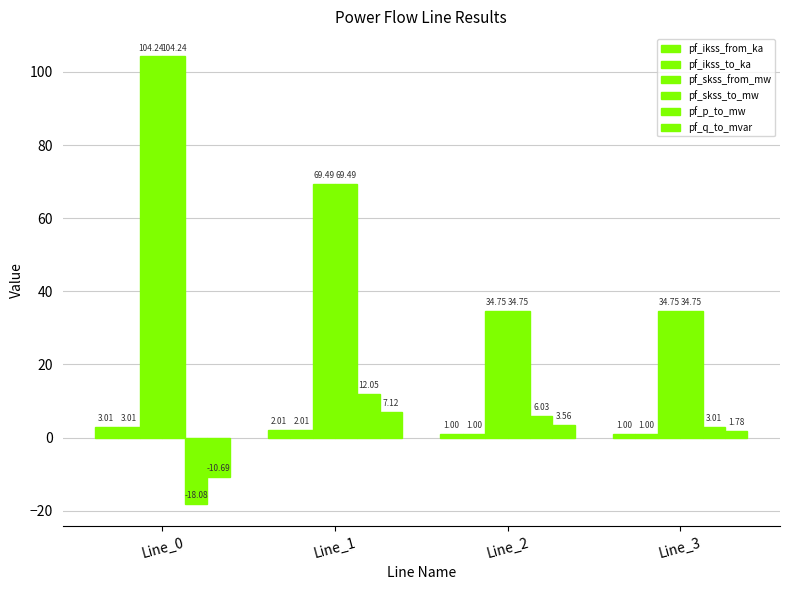

True or false: pf_ikss_to_ka has a value of 0.5 at Line_2.

False